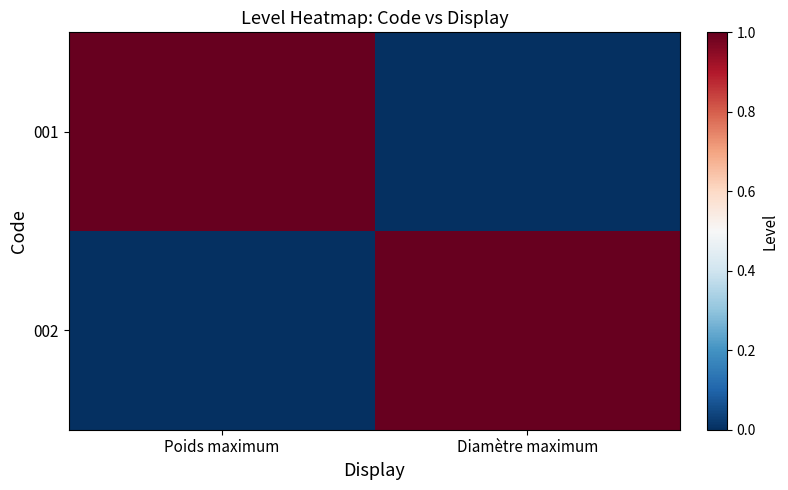

Reading left to right, transcribe all the data shown in this chart.

001: Poids maximum=1	Diamètre maximum=0
002: Poids maximum=0	Diamètre maximum=1